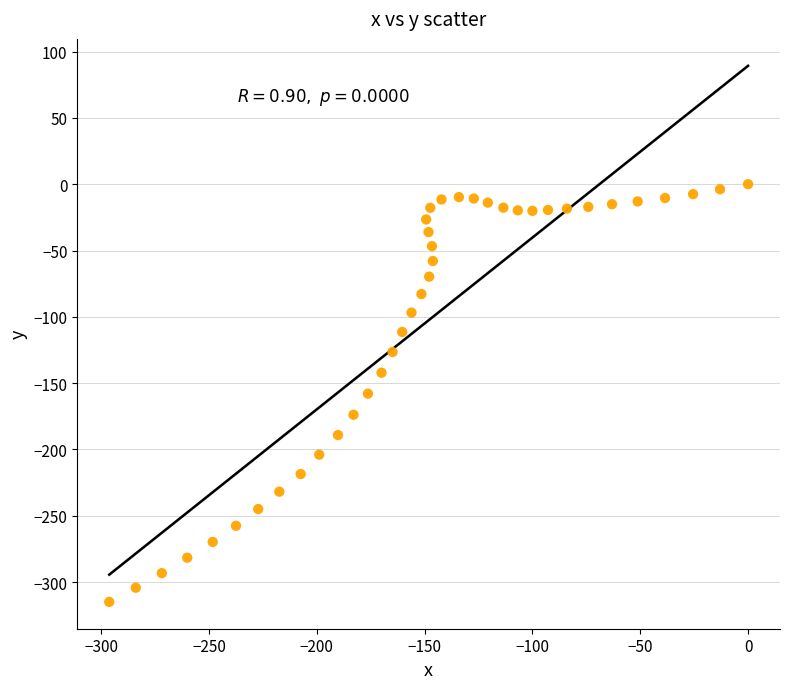

What is the range of Y values (max minus min)?

314.9